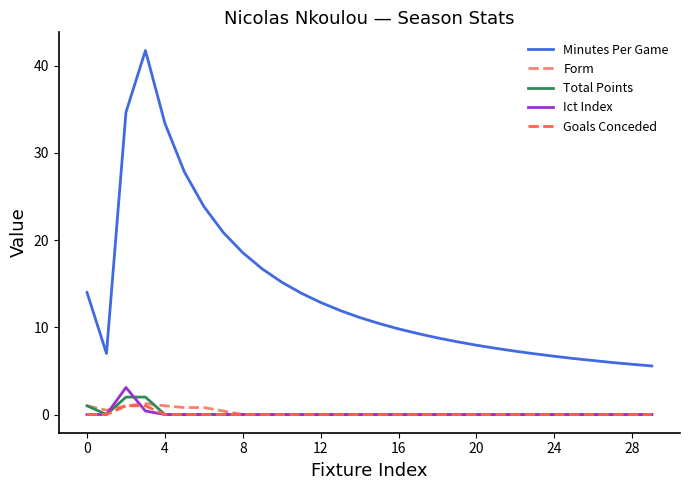

True or false: Ict Index and Minutes Per Game intersect in this chart.

False